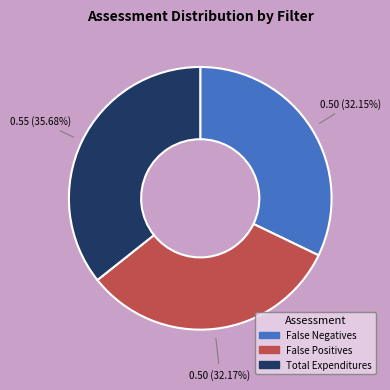

Do False Negatives and False Positives together represent more than half of the pie?

Yes